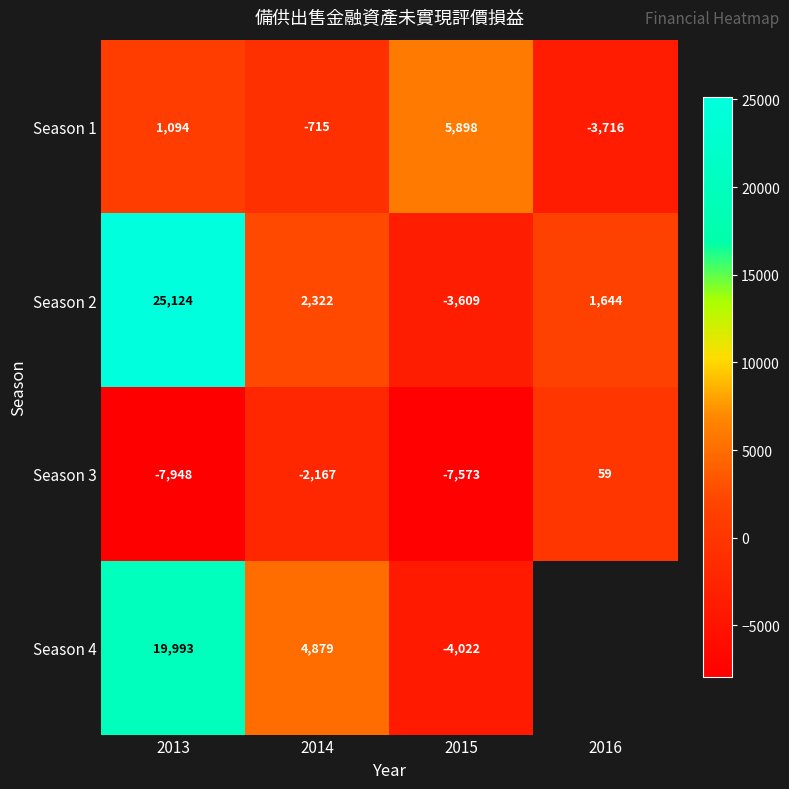

How many categories are shown in the chart?

4